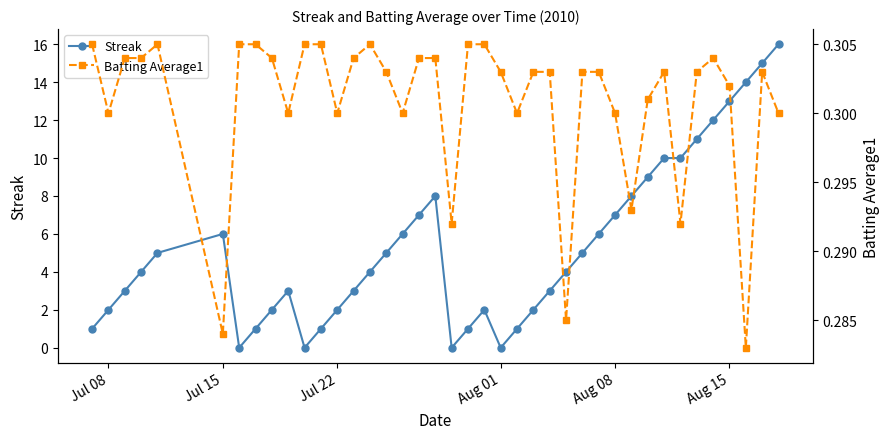

In Streak, how many points are lower than both neighbors (excluding endpoints)?

4